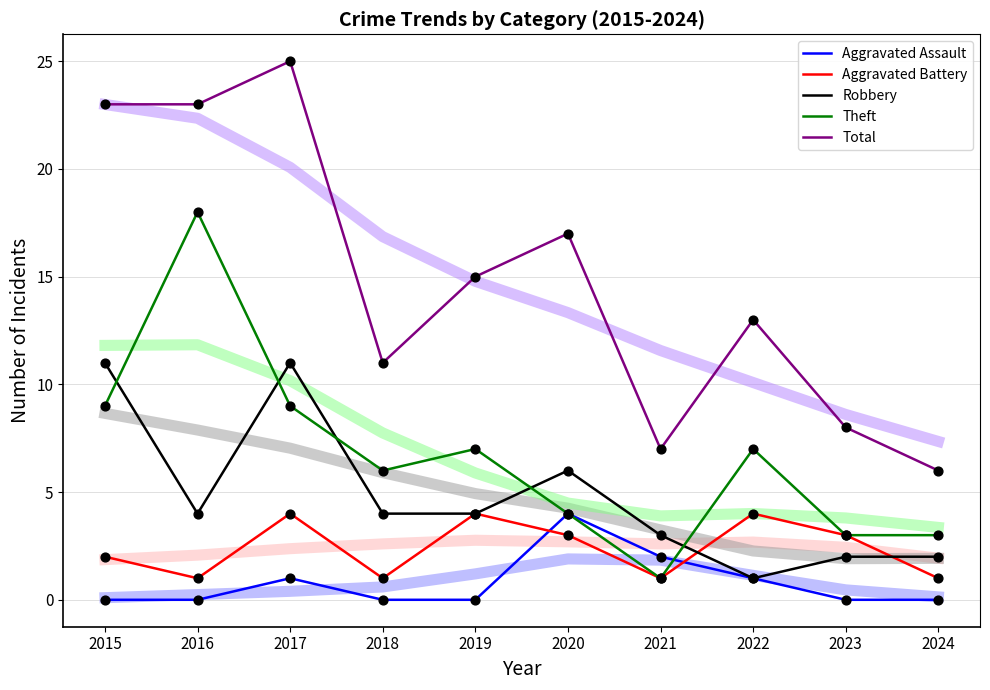

Which series has the largest Y range (max minus min)?

Total